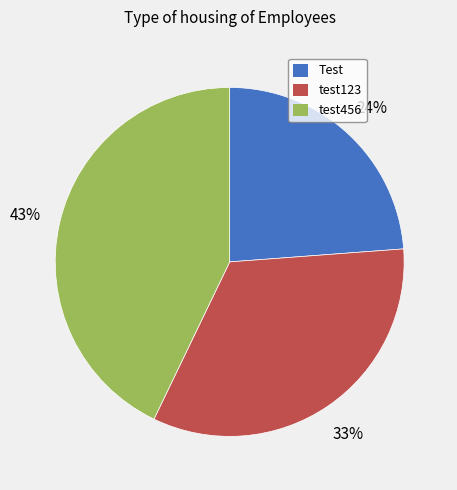

Combined, do test123 and test456 account for over 50%?

Yes